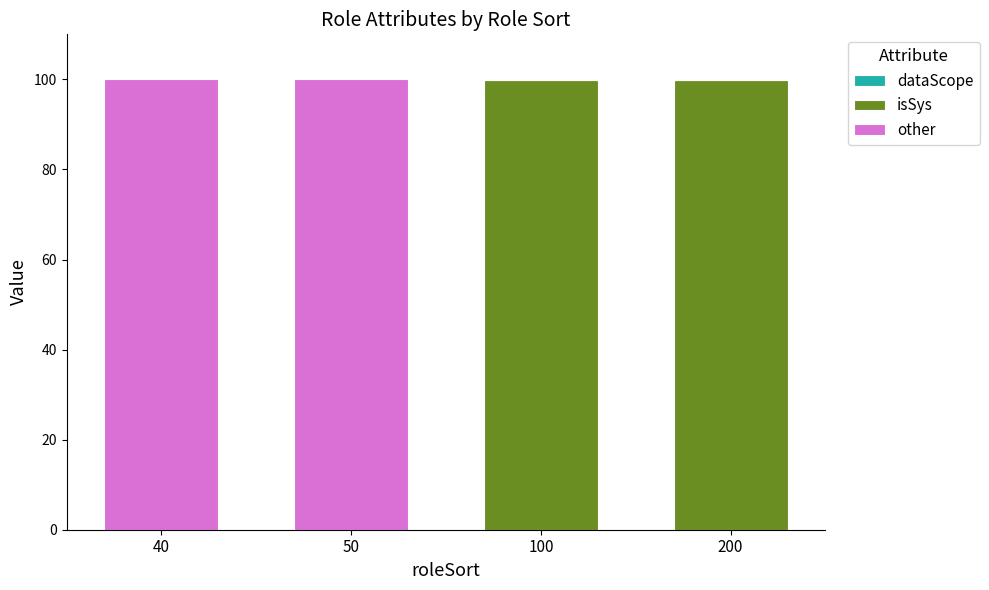

What is the total value across all series at 50?

100.0